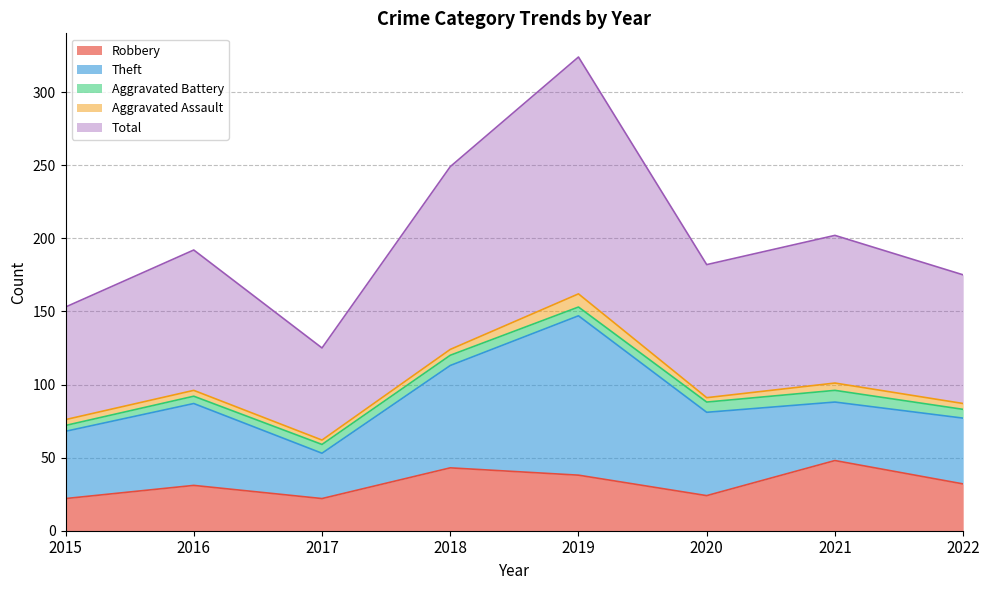

What is the maximum value shown in the chart?

162